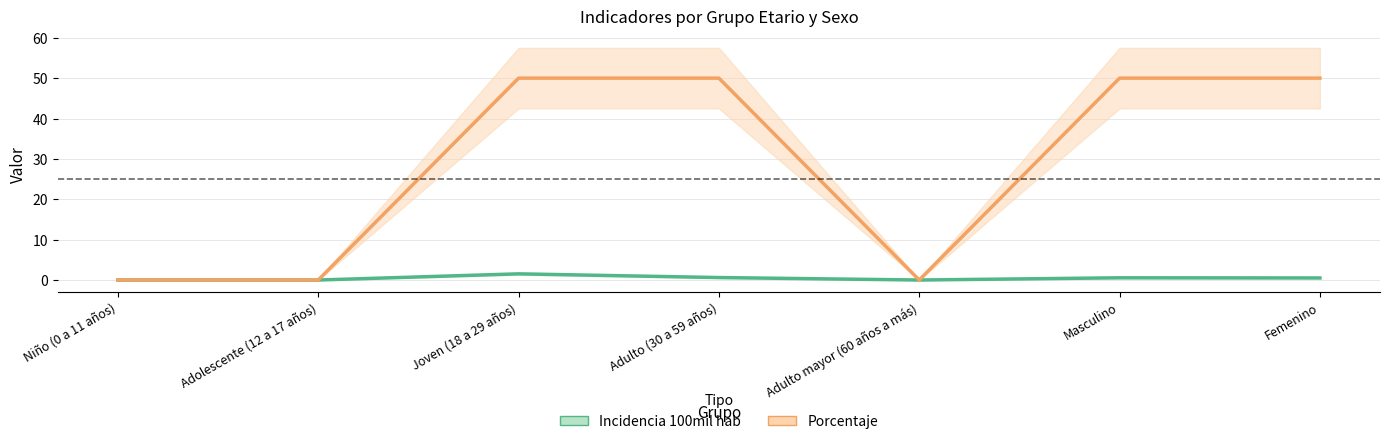

At which category does Porcentaje reach its first local valley?

Adulto mayor (60 años a más)